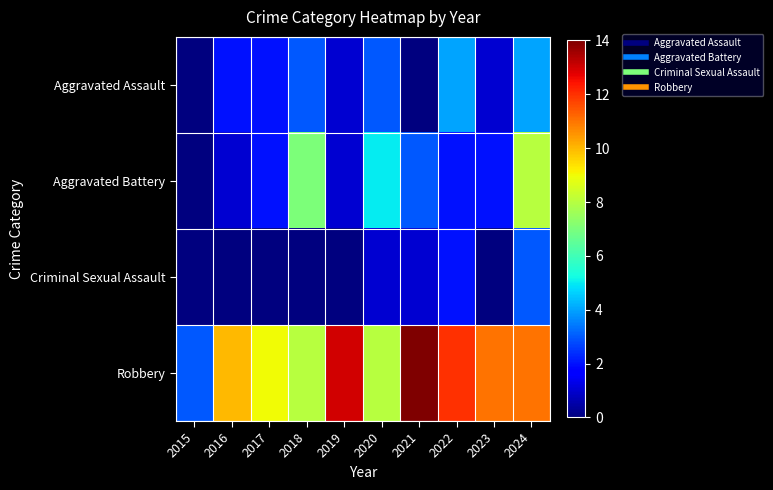

Between 2024 and 2023, which is larger?

2024